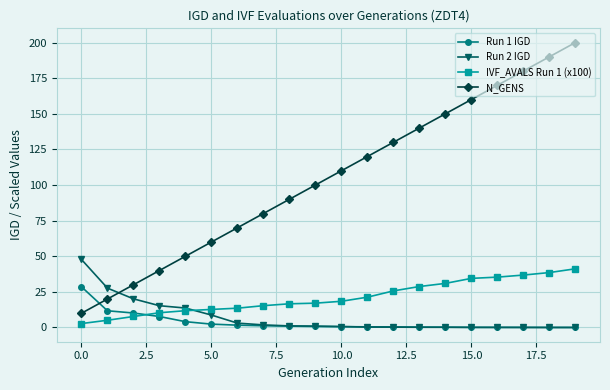

Which series ends up on top after the final intersection of IVF_AVALS Run 1 (x100) and Run 1 IGD?

IVF_AVALS Run 1 (x100)